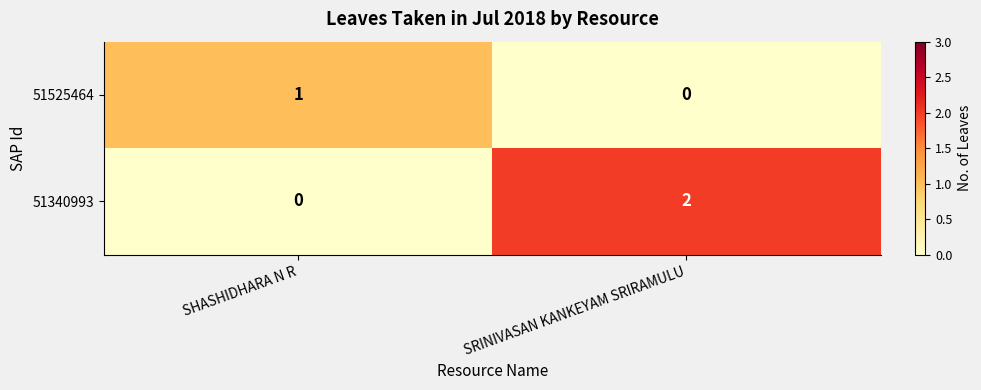

Between SHASHIDHARA N R and SRINIVASAN KANKEYAM SRIRAMULU, which series saw the biggest shift?

51340993